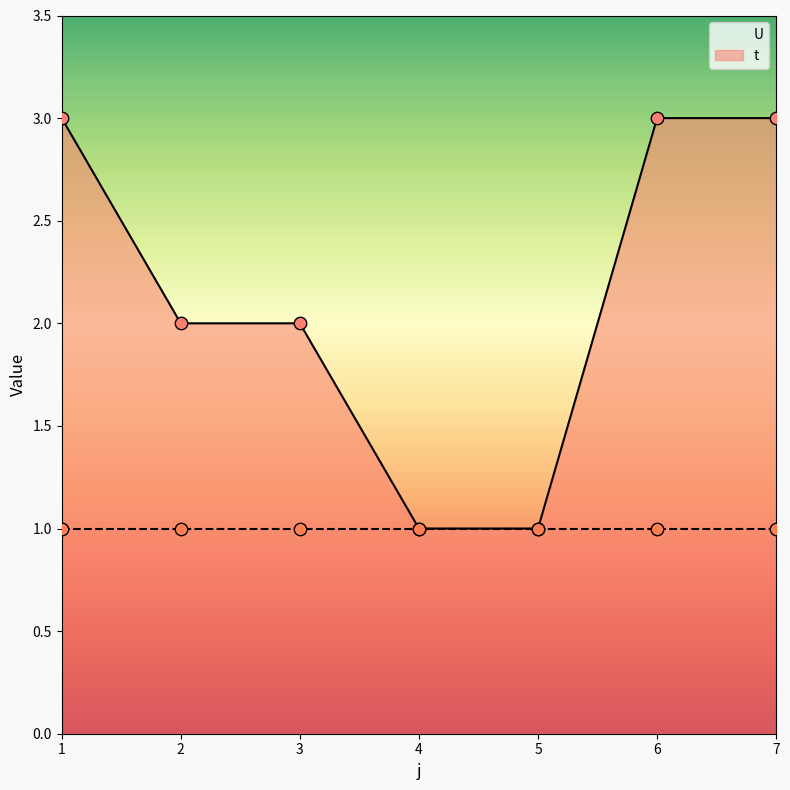

Approximately how many times larger is the value at 7 compared to 4?

3.0